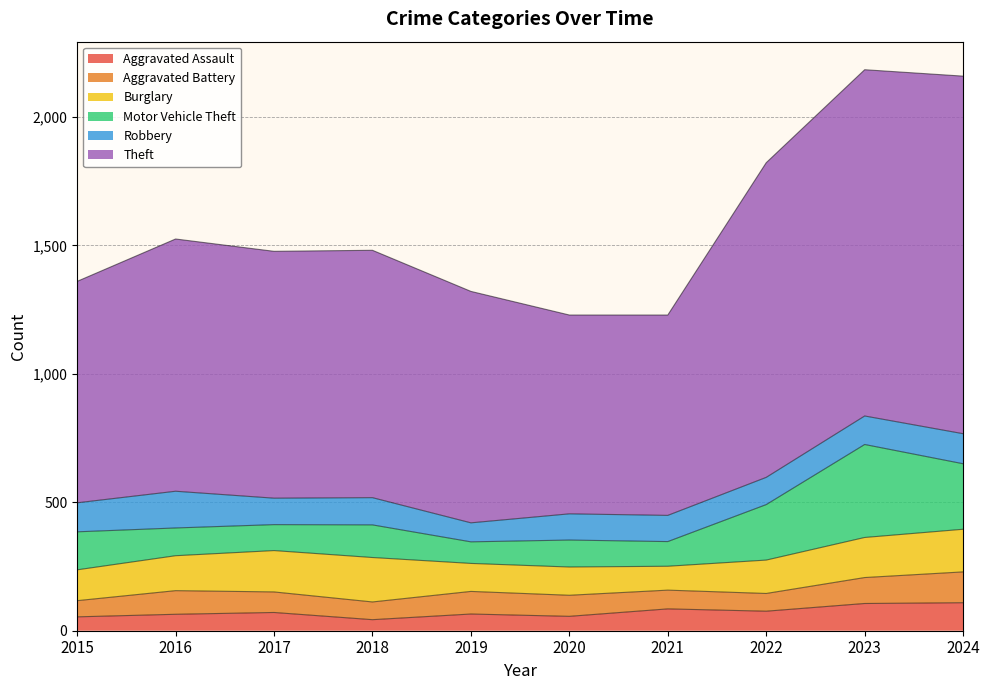

At which category is the sum across all series the highest?

2023